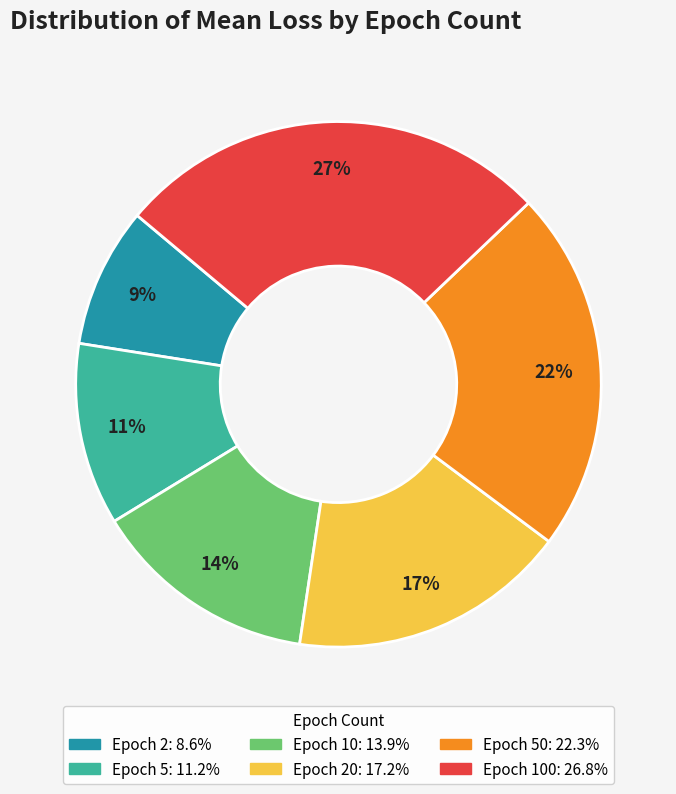

Is there any slice that represents more than half of the pie?

No